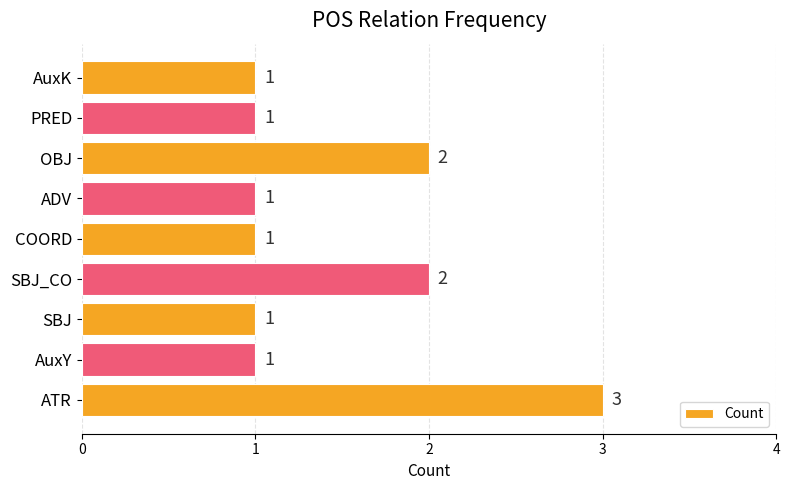

Count the values in the range 1 to 2.

8